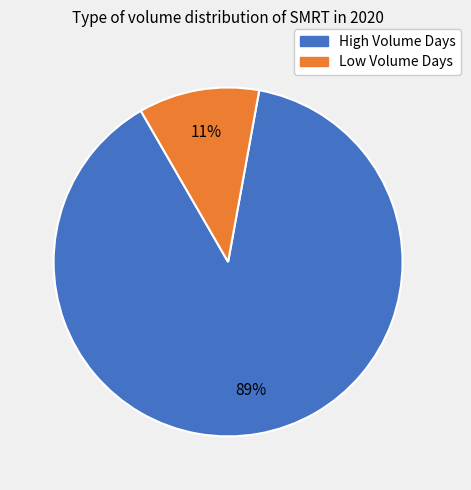

True or false: High Volume Days accounts for 89% of the total.

True